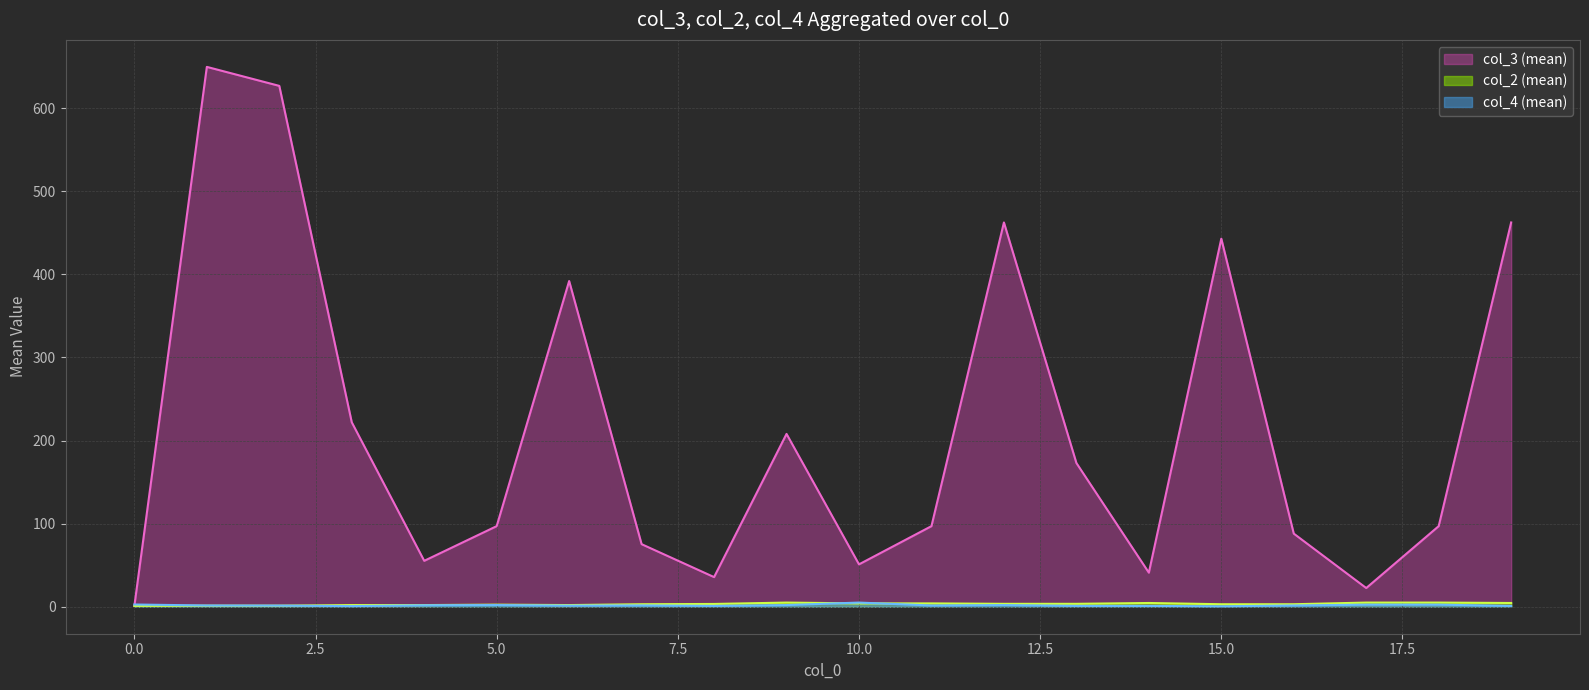

How many interior local peaks does the col_2 (mean) series have?

3